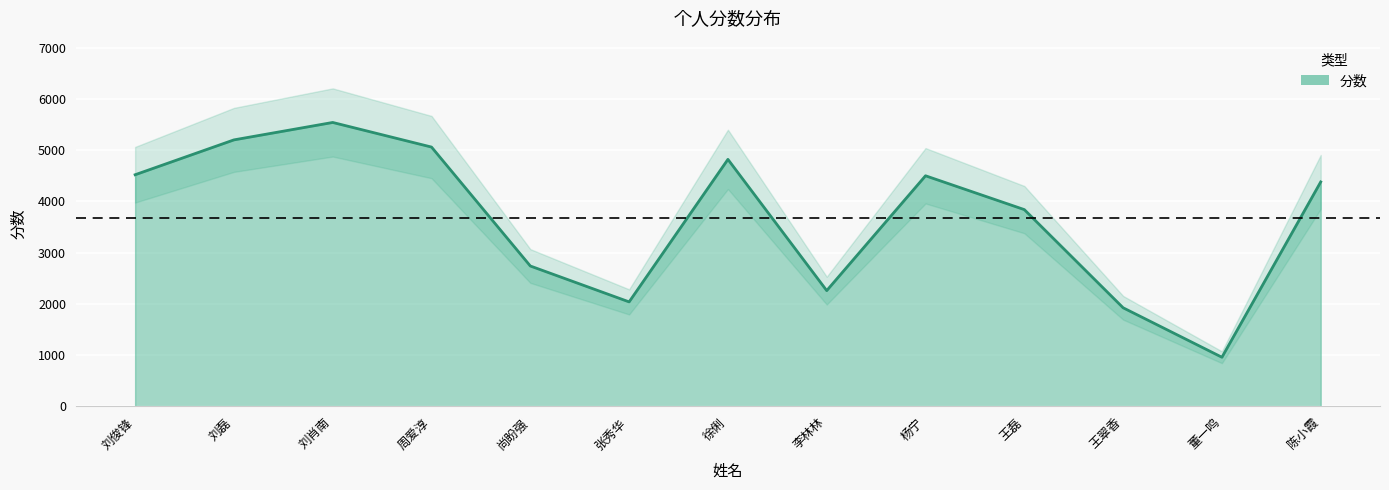

At which category does the data reach its first local peak?

刘肖南